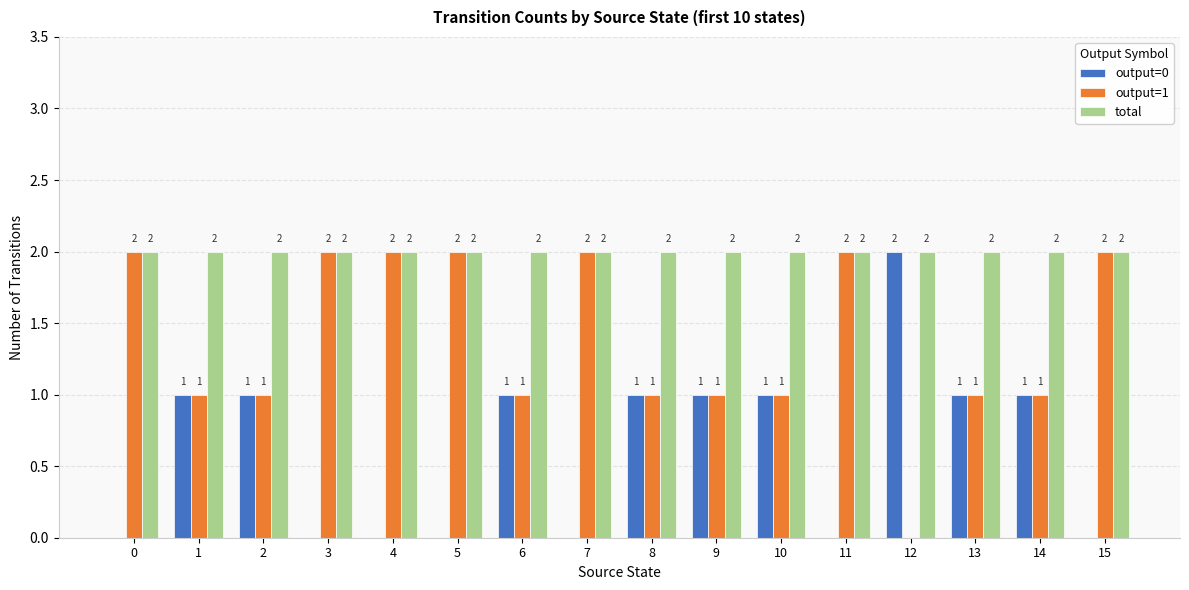

What are all the series names shown in the legend?

output=0, output=1, total